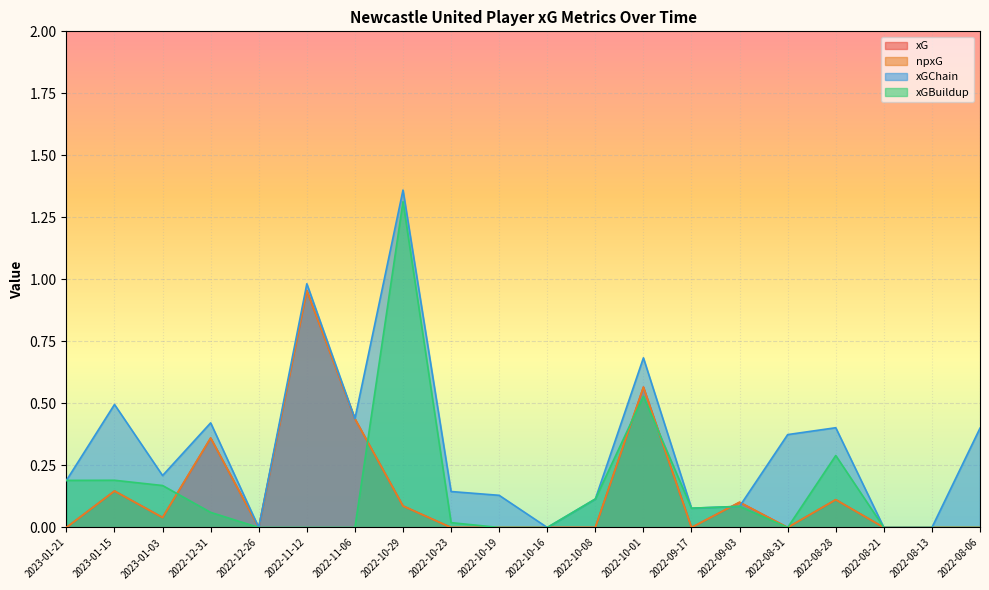

Which has a higher value, 2022-11-12 or 2022-12-26?

2022-11-12